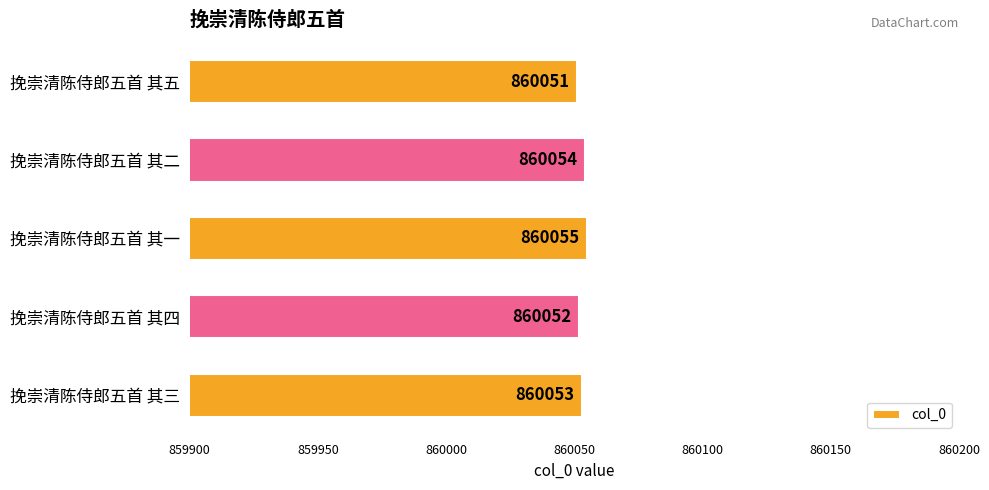

At which category does the chart reach its peak across all series?

挽崇清陈侍郎五首 其一